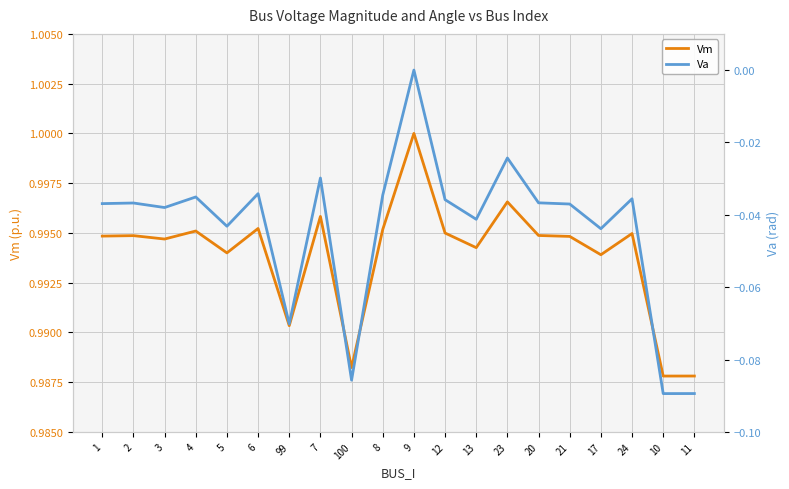

At which category does the chart reach its peak across all series?

9